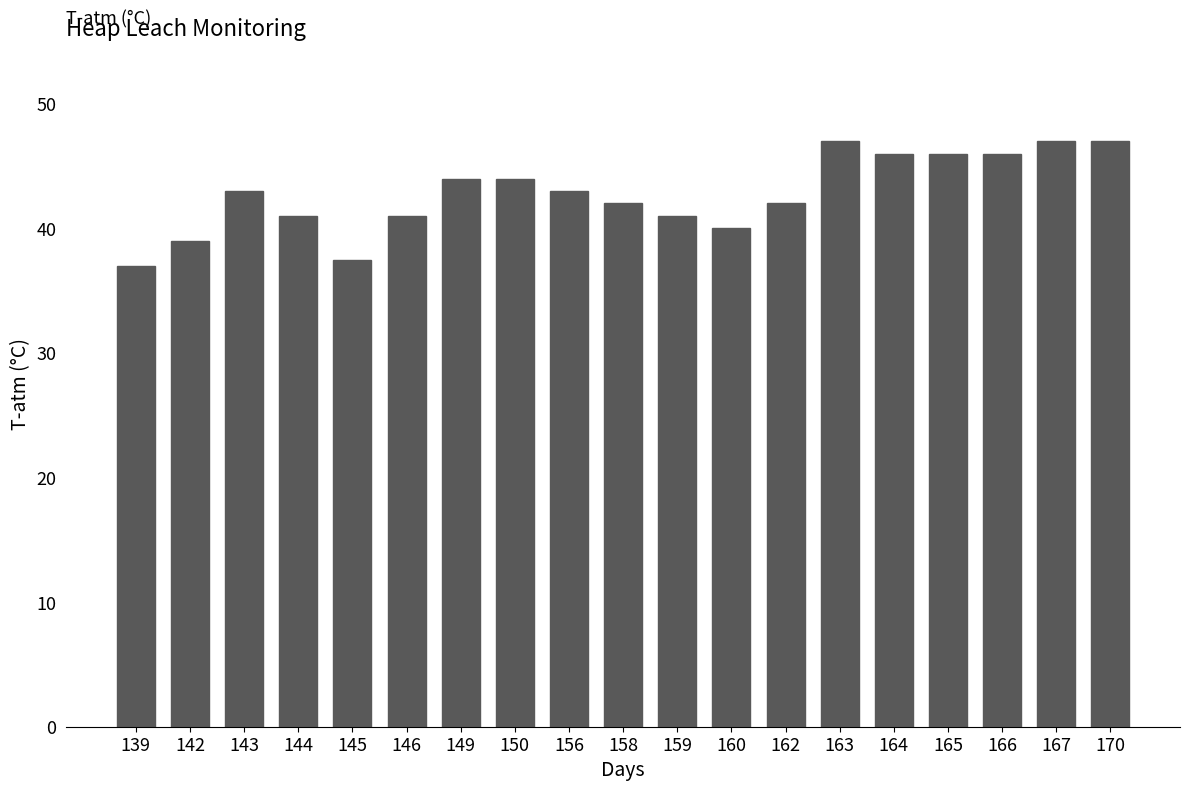

What is the change in value from 142 to 166?

+7.0